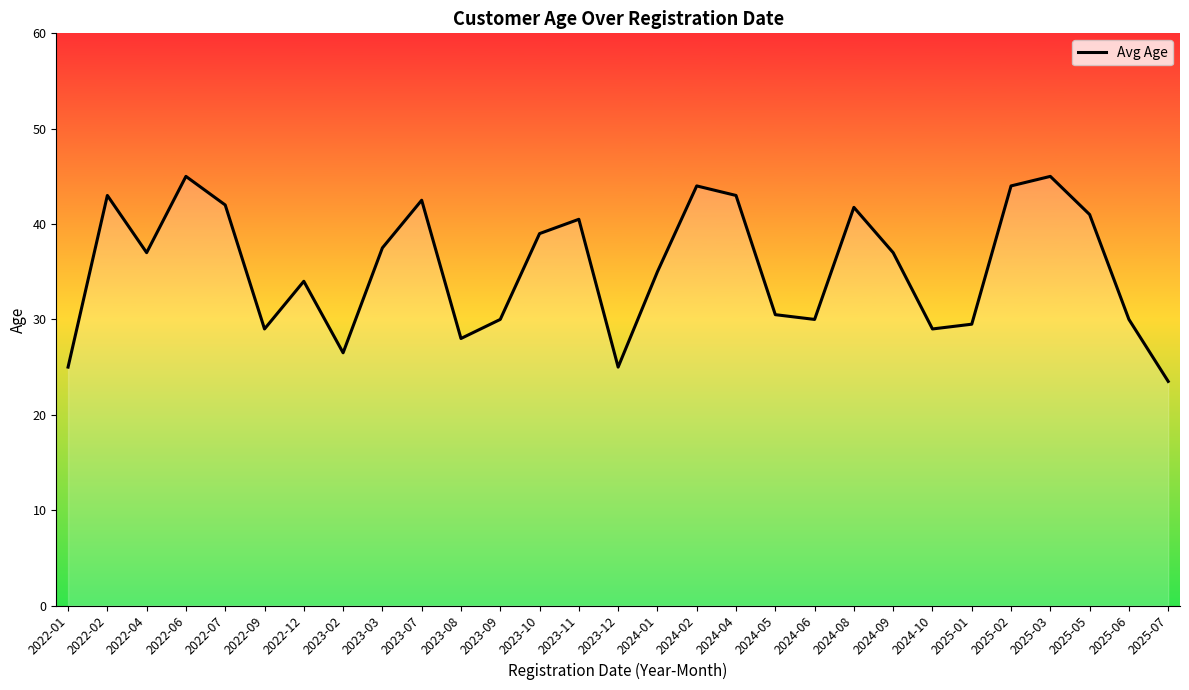

Is it true that the value at 2023-03 is 65.4?

False